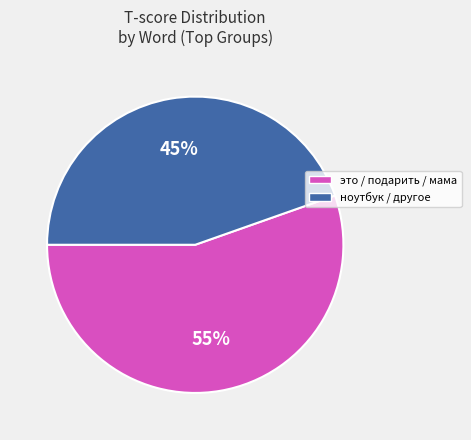

To the nearest percent, what is the average slice percentage?

50%